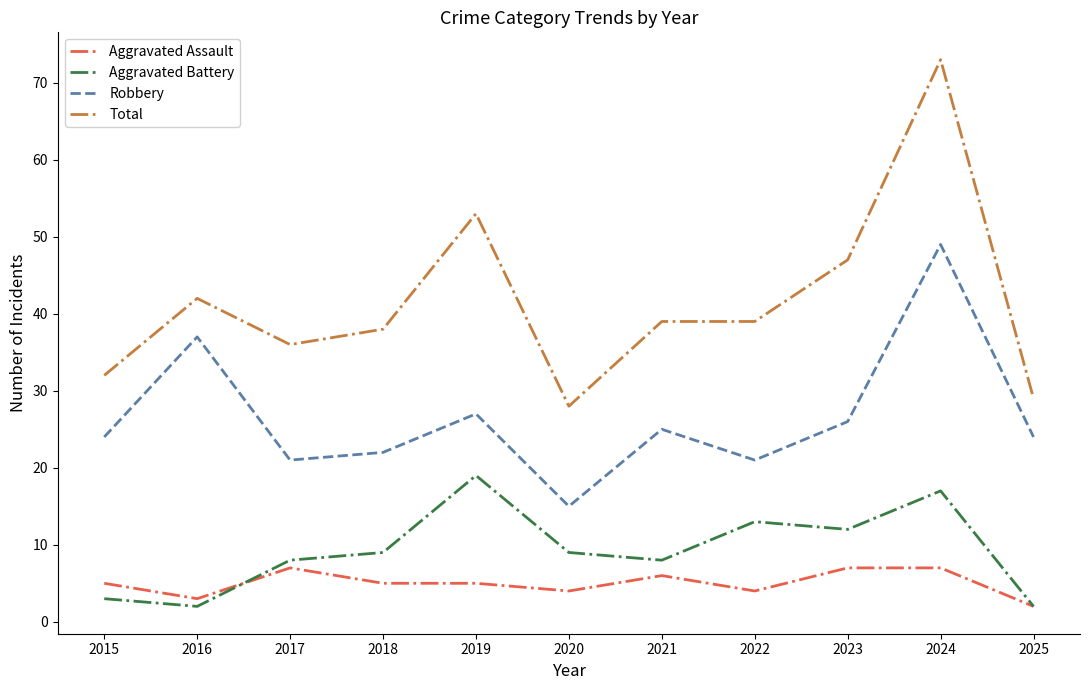

Where is the first local maximum for Robbery?

2016